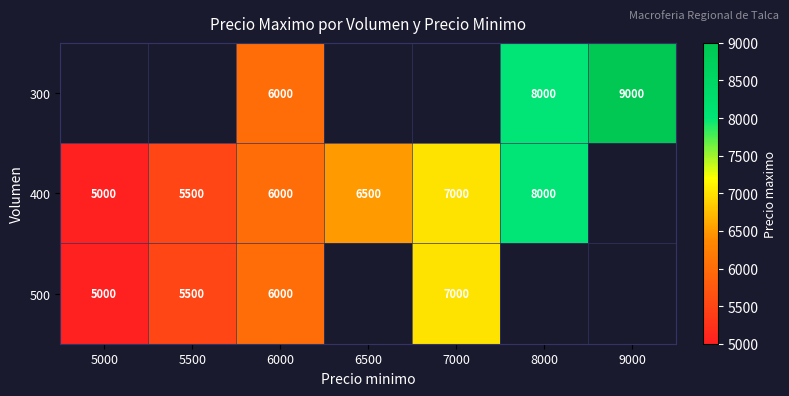

At which category is the sum across all series the highest?

6000